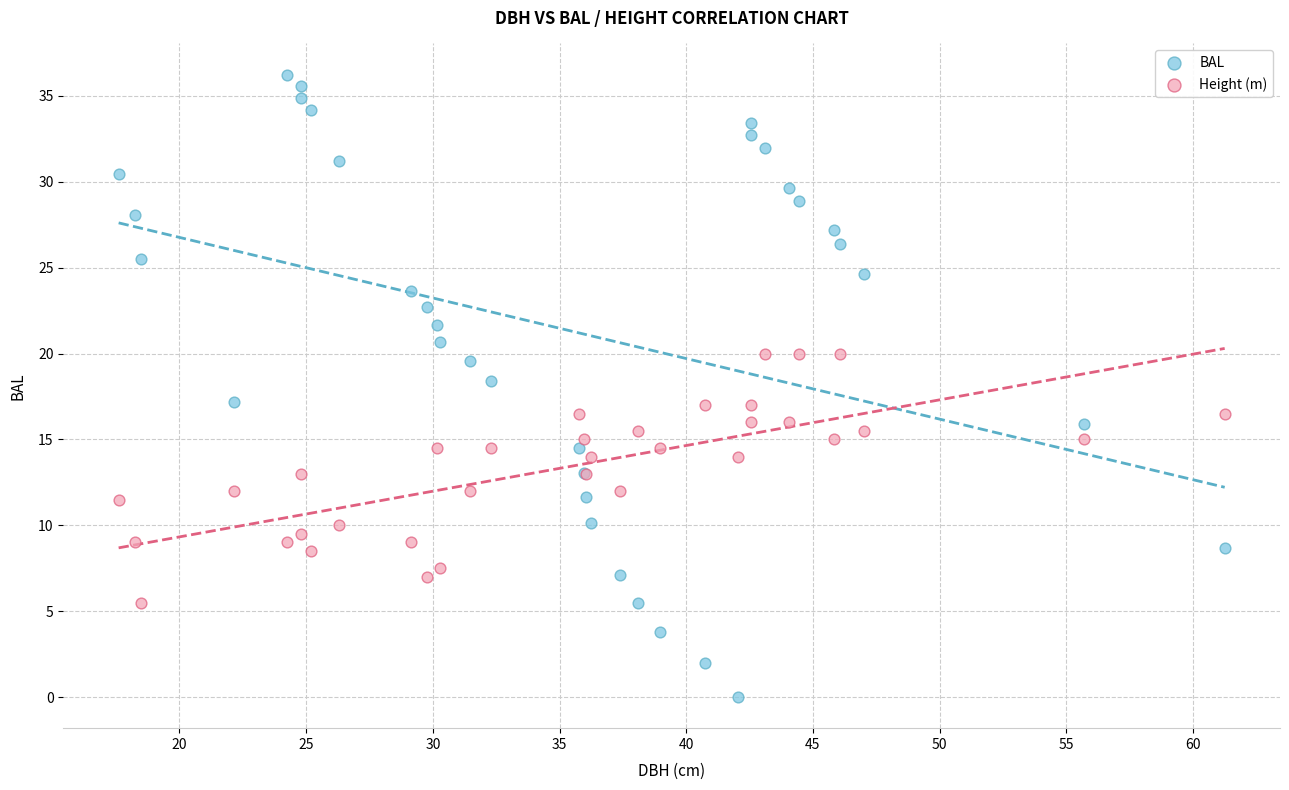

Which series contains the lowest Y value?

BAL